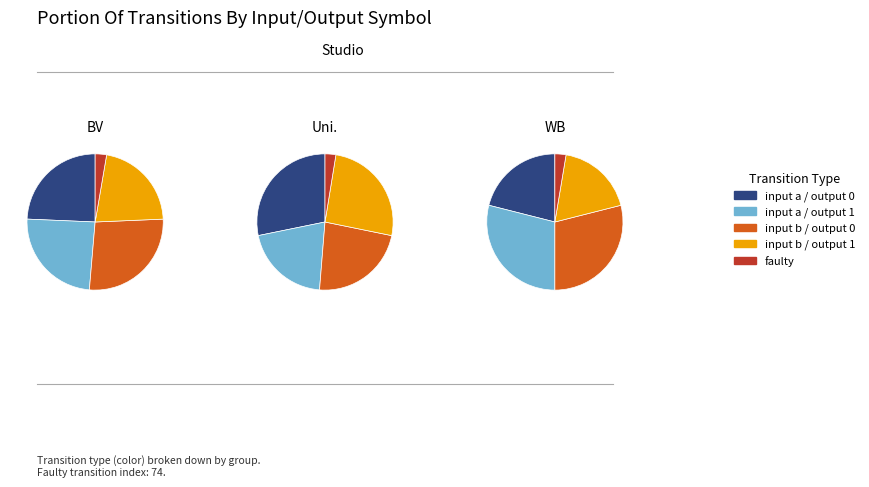

Is 2 the majority of the pie?

No